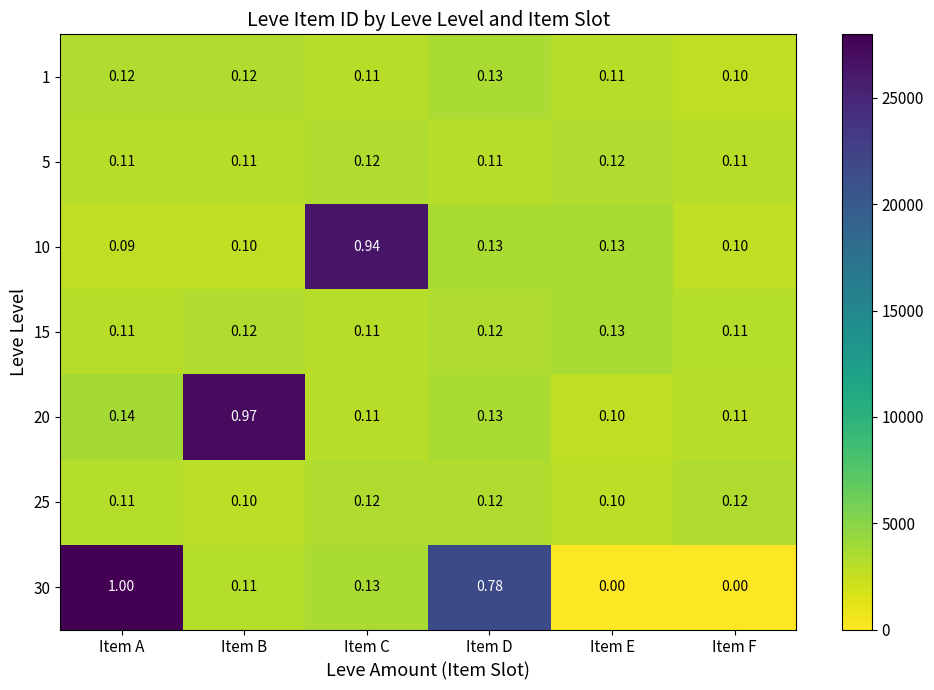

Is the value of 5 at Item A greater than the value of 1 at Item F?

Yes